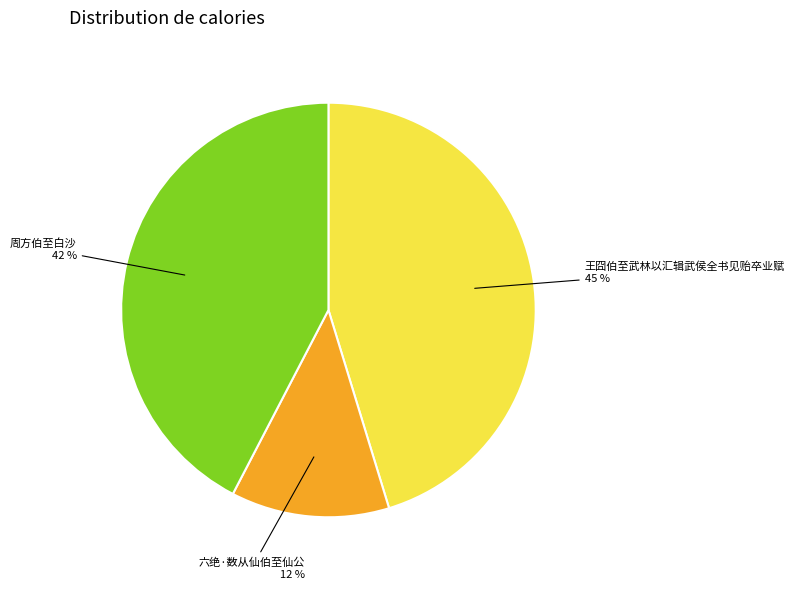

How many slices are in this pie chart?

3